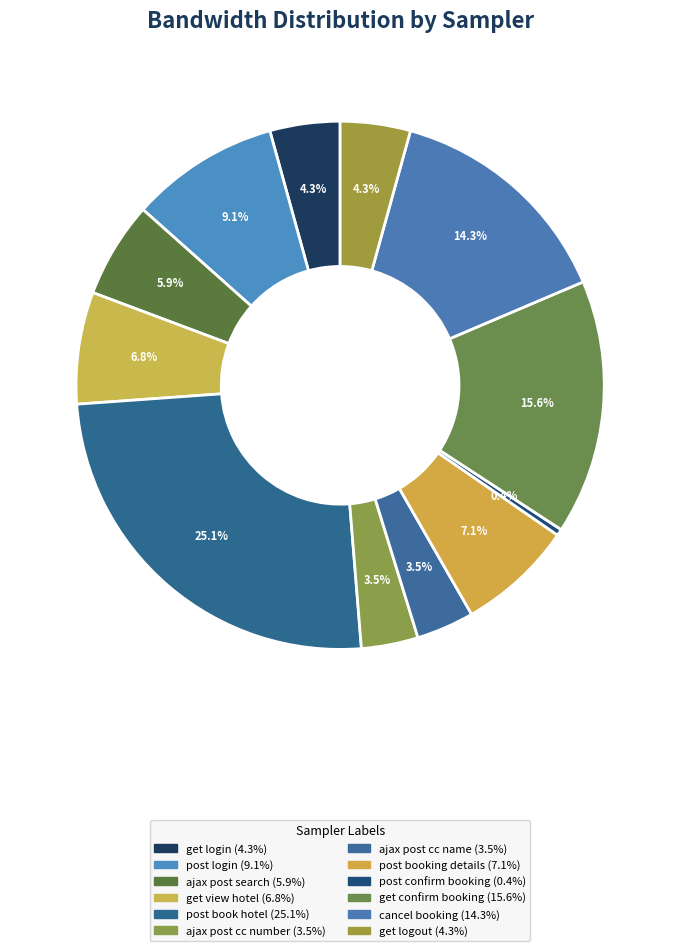

Rank the categories by value from highest to lowest.

post book hotel, get confirm booking, cancel booking, post login, post booking details, get view hotel, ajax post search, get logout, get login, ajax post cc name, ajax post cc number, post confirm booking